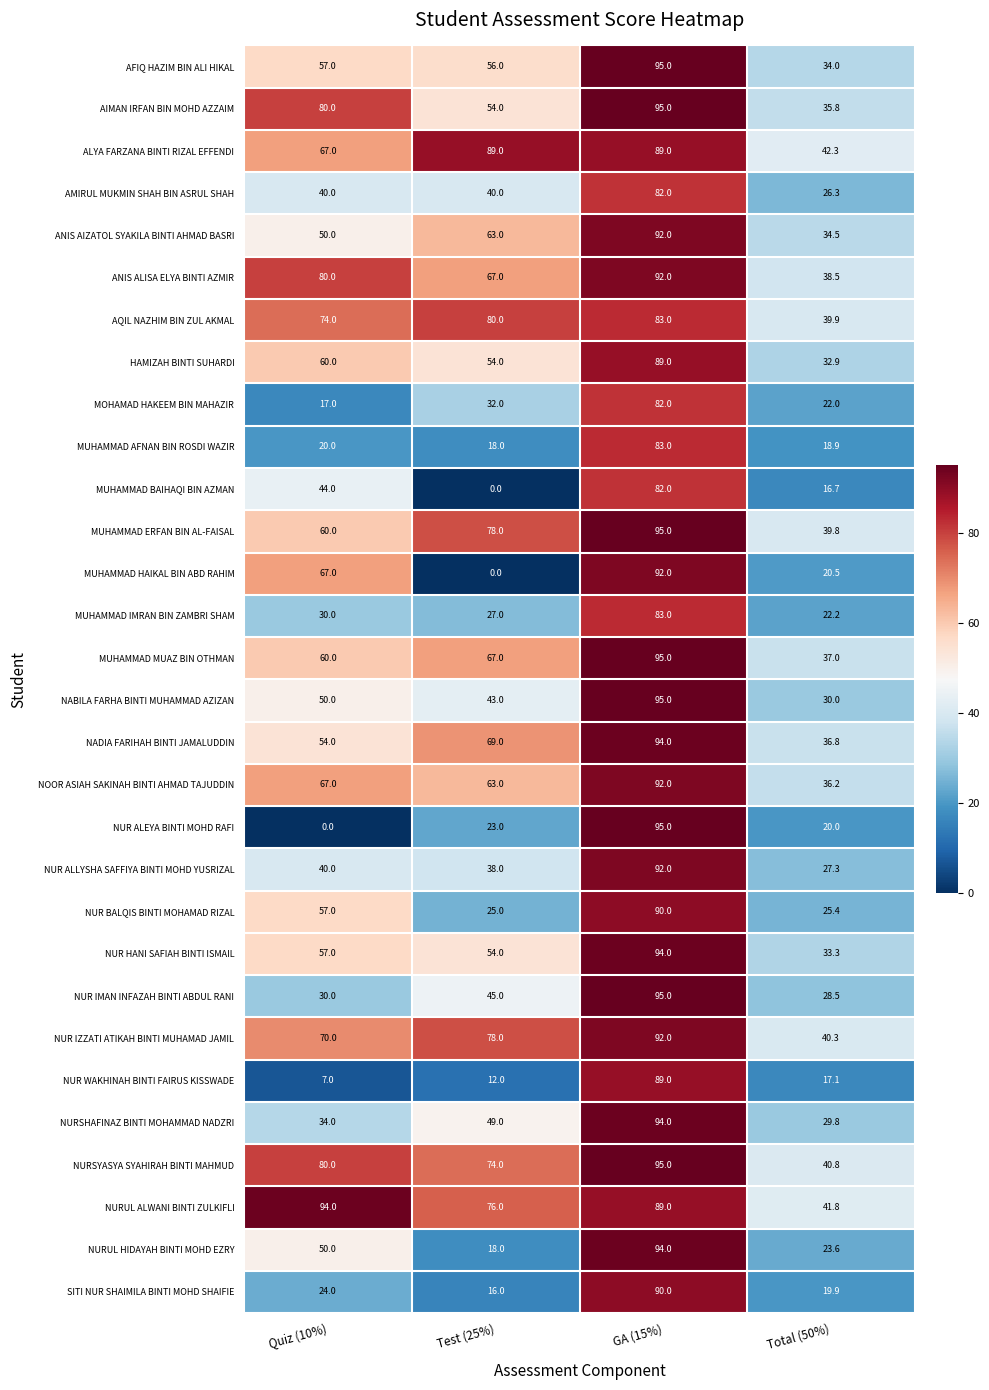

Is it true that MUHAMMAD AFNAN BIN ROSDI WAZIR equals 8.4 at Test (25%)?

False